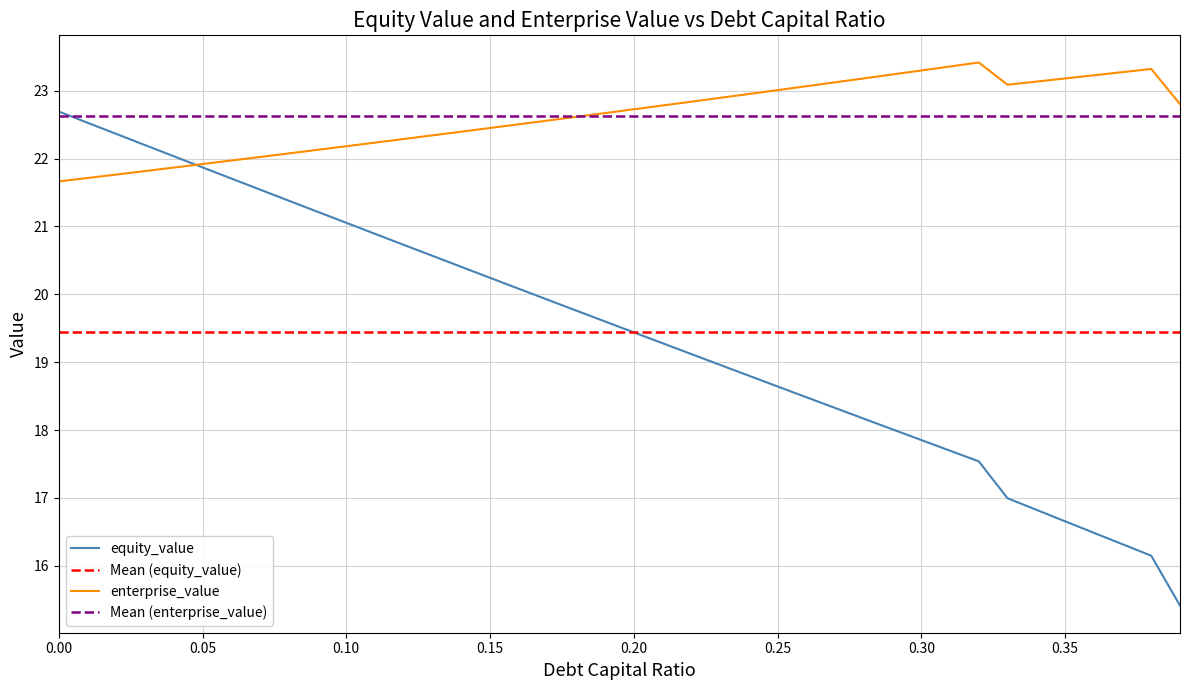

Is the value of enterprise_value at 0.04 greater than the value of equity_value at 0.09?

Yes